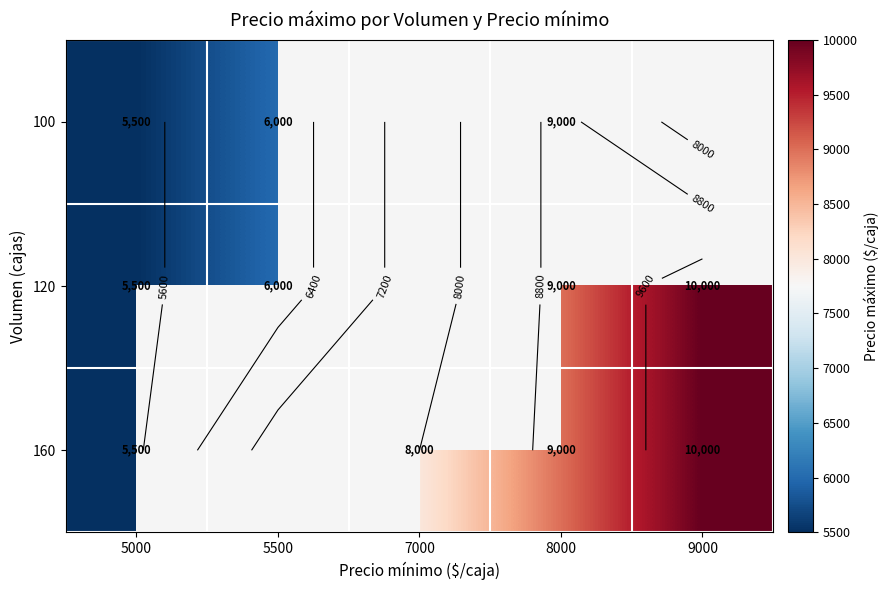

What is the maximum value shown in the chart?

10000.0